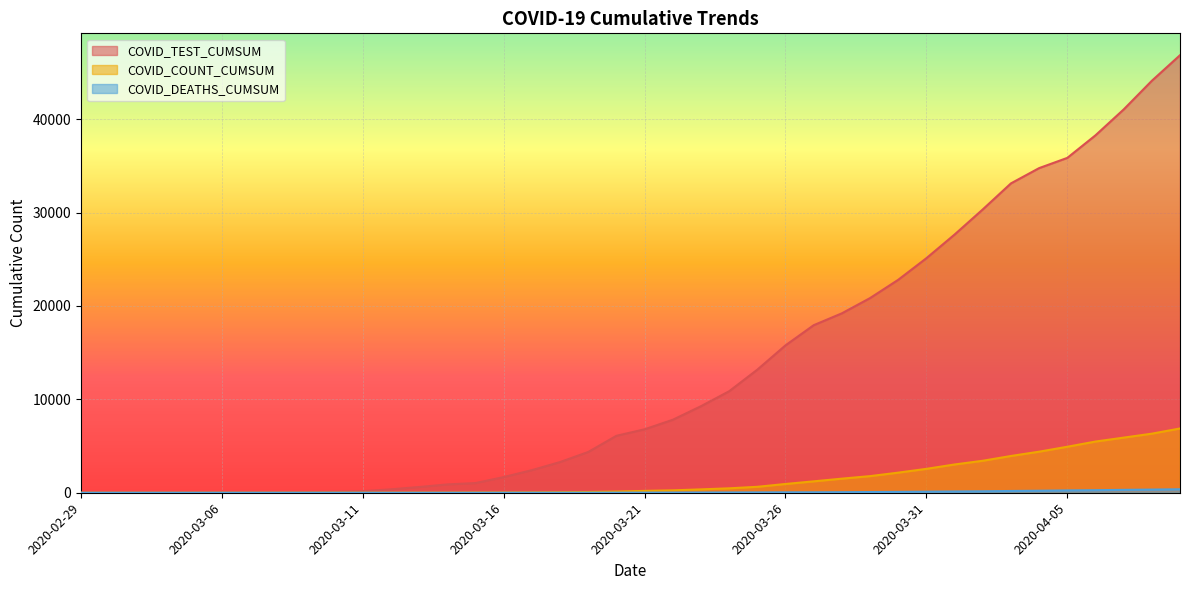

True or false: COVID_COUNT_CUMSUM has a value of 11 at 2020-03-11.

True